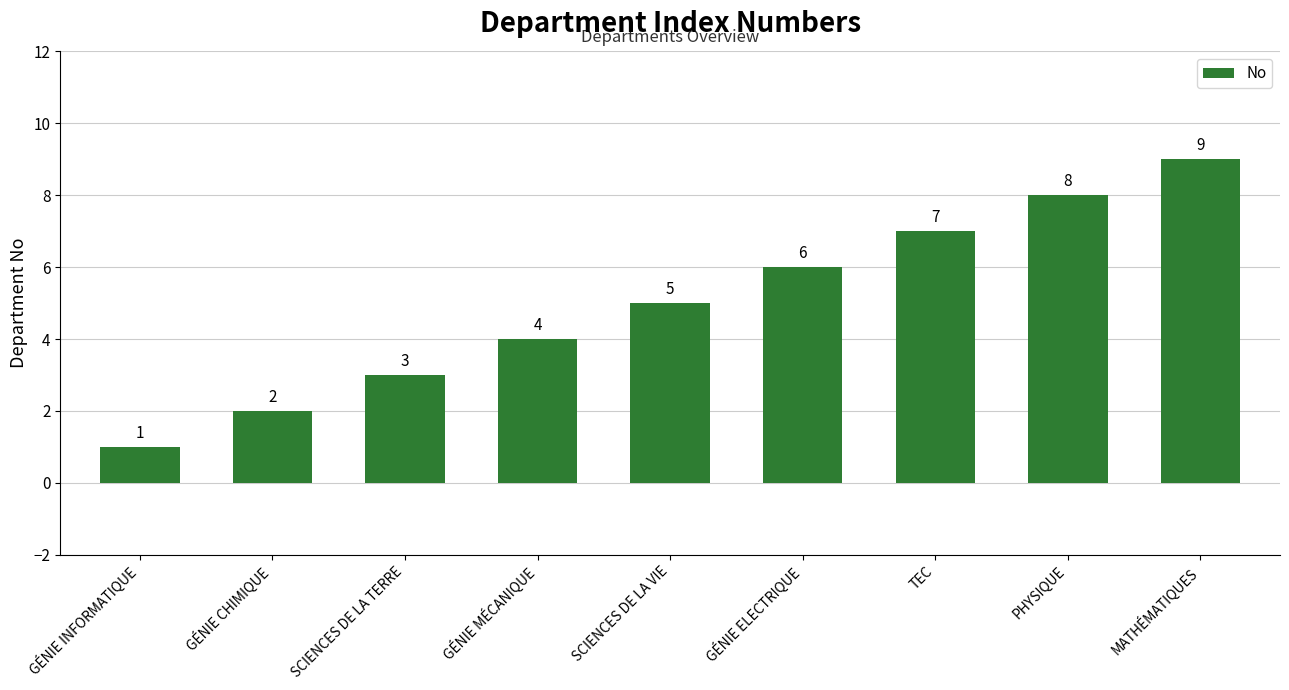

Where is the data nearest to the value 5?

SCIENCES DE LA VIE